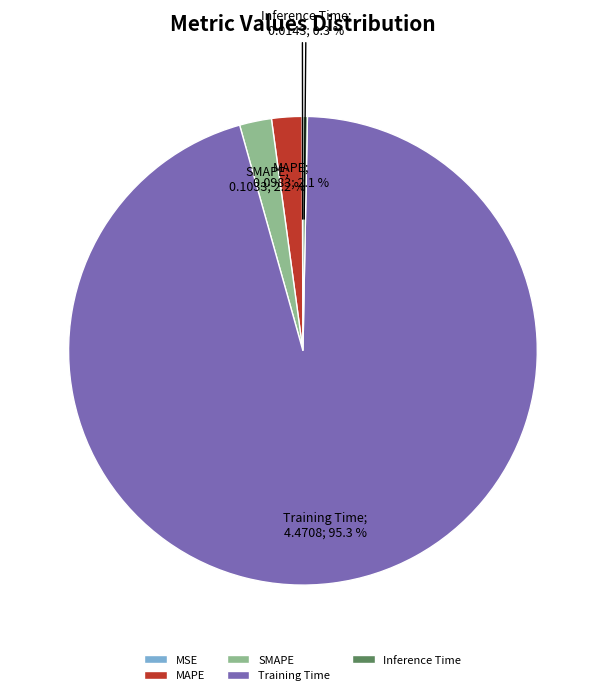

What percentage is NOT represented by Inference Time?

99.7%